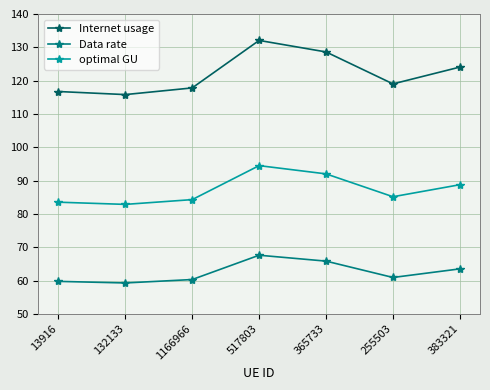

At which category does the chart reach its peak across all series?

517803